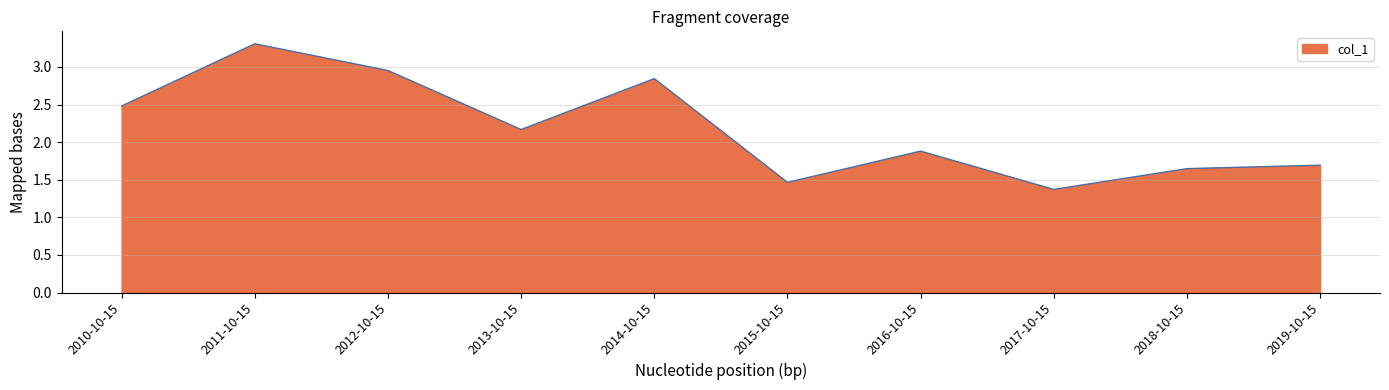

At which category does the chart reach its peak across all series?

2011-10-15